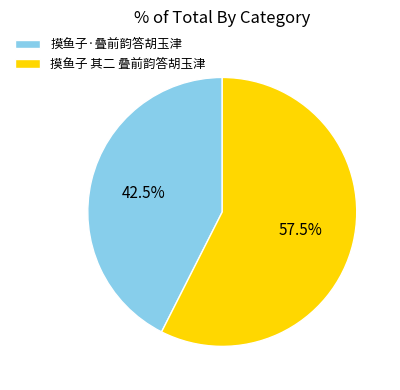

To the nearest percent, what is the difference between the 摸鱼子 其二 叠前韵答胡玉津 and 摸鱼子·叠前韵答胡玉津 slice percentages?

15%